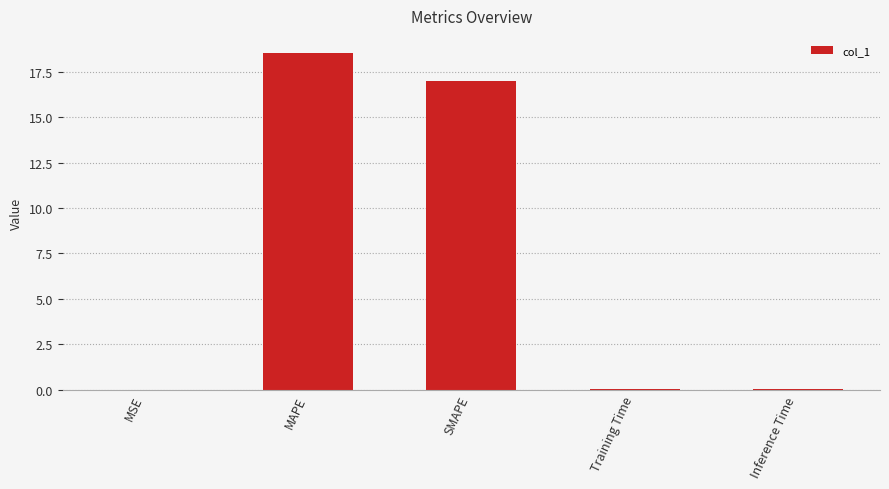

What is the sum of all values?

35.6